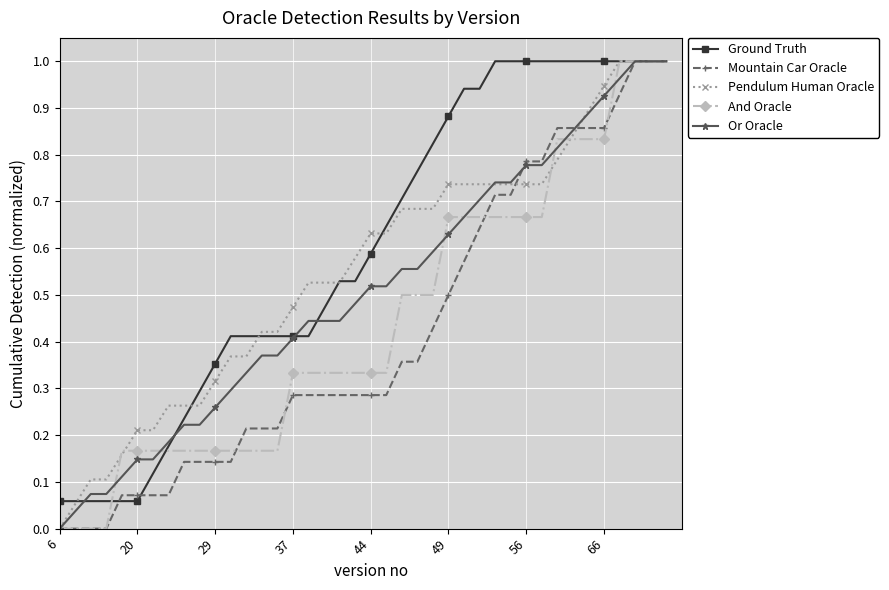

Which series has the largest total across all categories?

Ground Truth